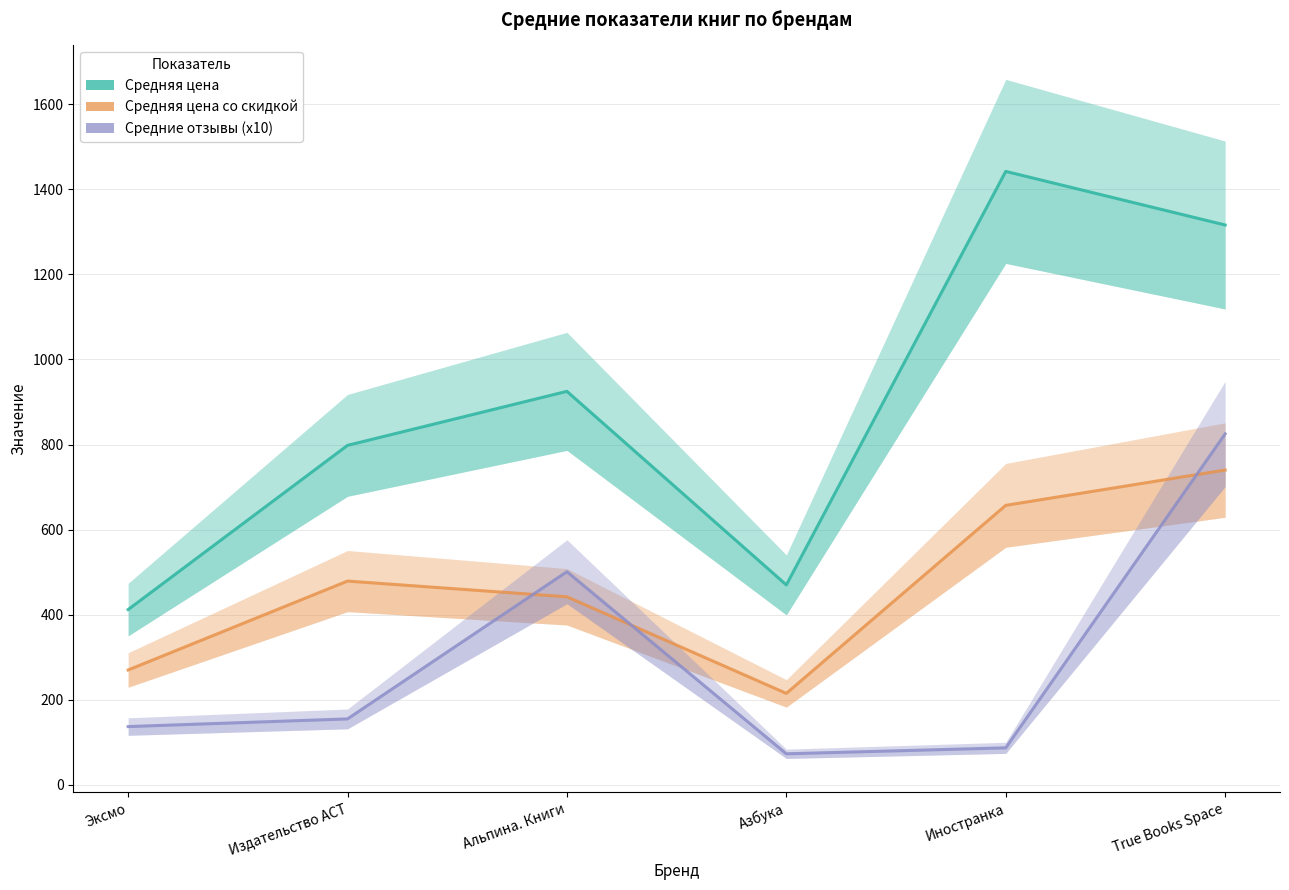

Between Издательство АСТ and Альпина. Книги, which series saw the biggest shift?

Средние отзывы (x10)